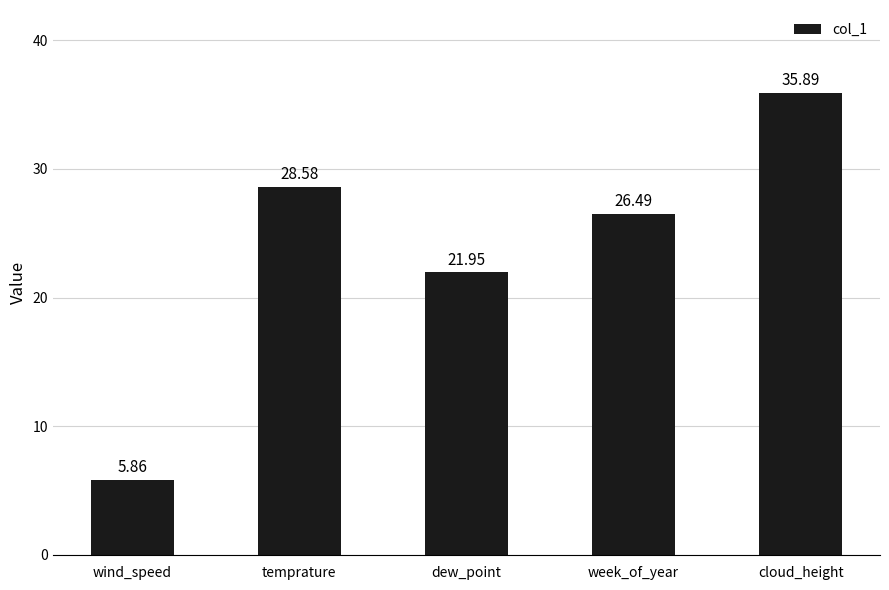

What is the label of the 5th bar from the right?

wind_speed